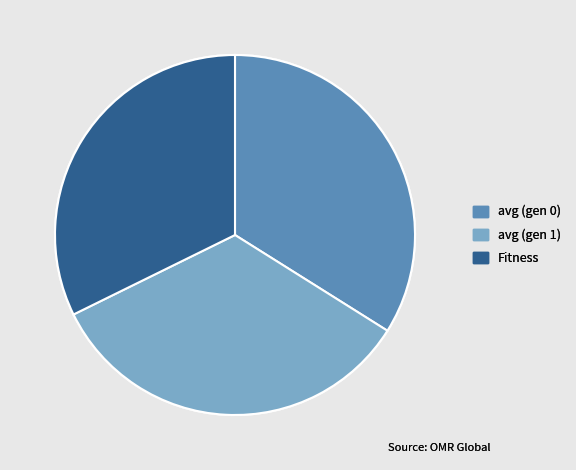

Which has a higher value, Fitness or avg (gen 0)?

avg (gen 0)